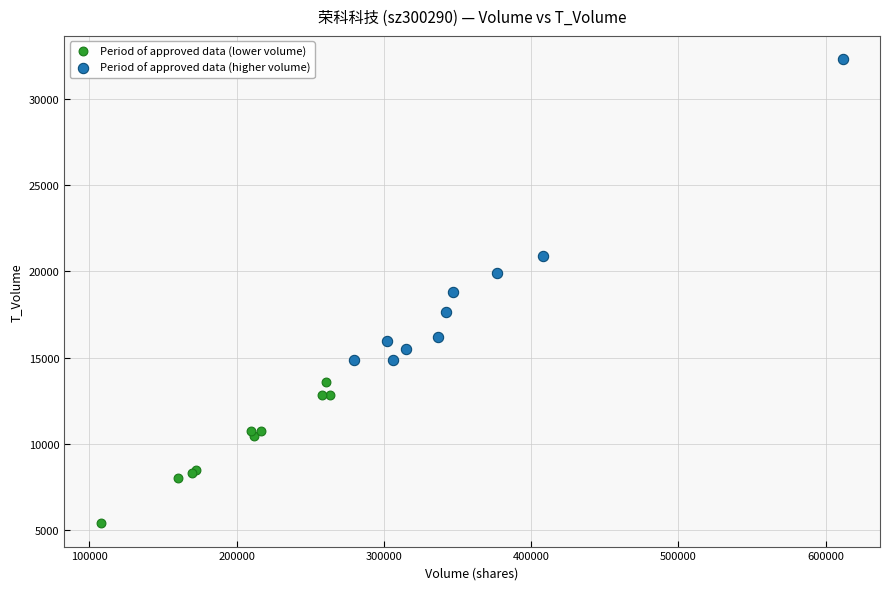

Which series contains the lowest Y value?

Period of approved data (lower volume)